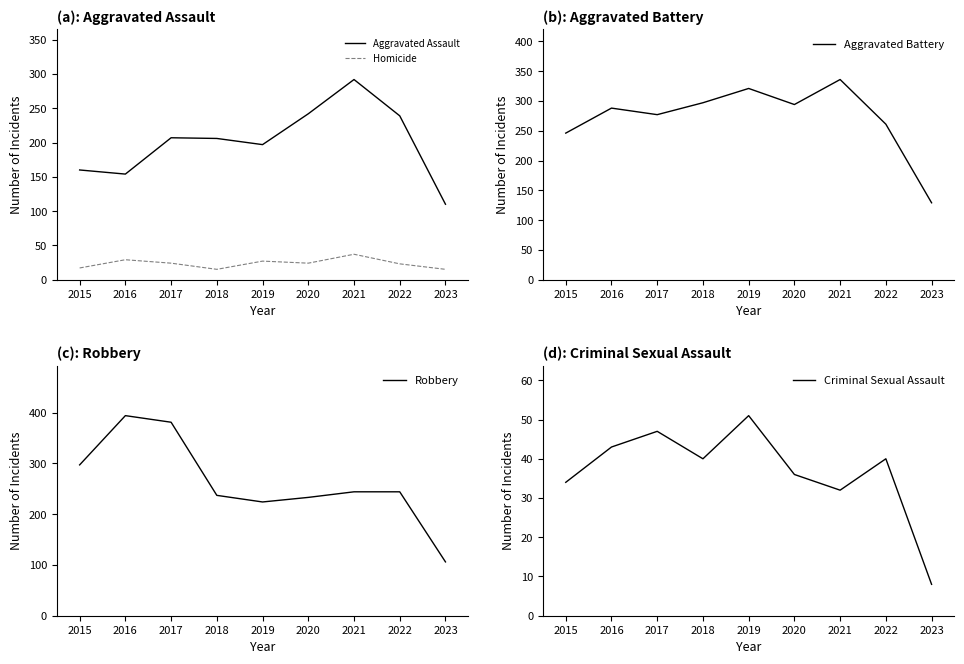

At which label does Criminal Sexual Assault reach its peak?

2019